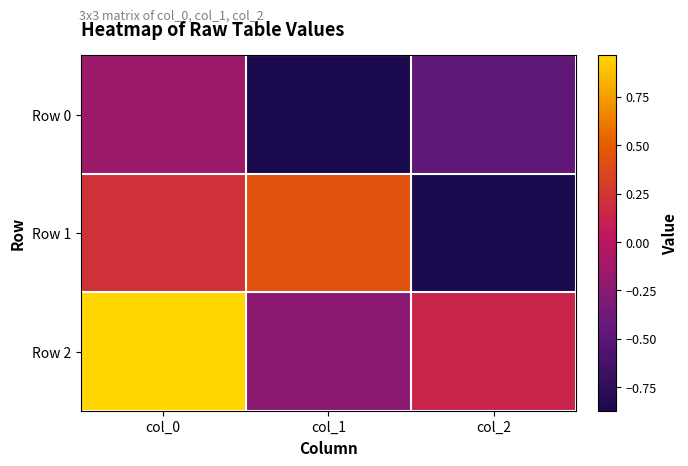

List the series in order of their peak value, highest first.

Row 2, Row 1, Row 0